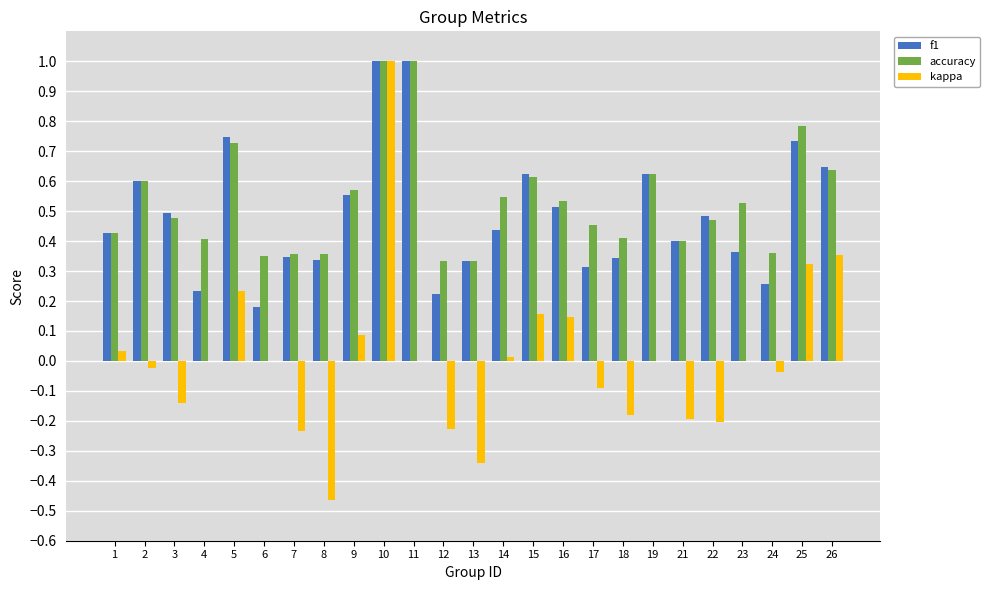

The kappa series shows -0.3 at 22. True or false?

False